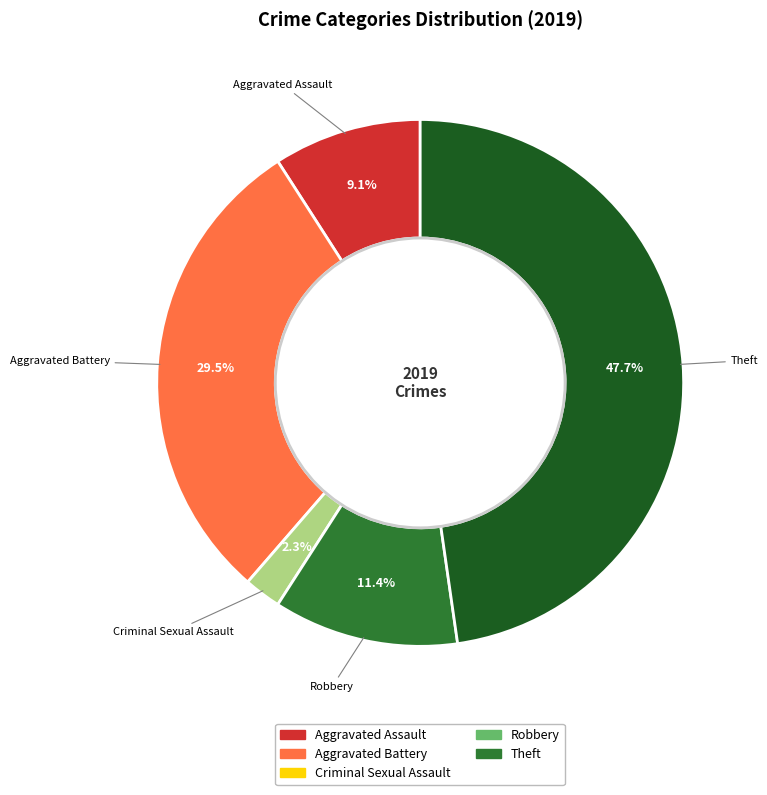

Is there a majority slice in this chart?

No